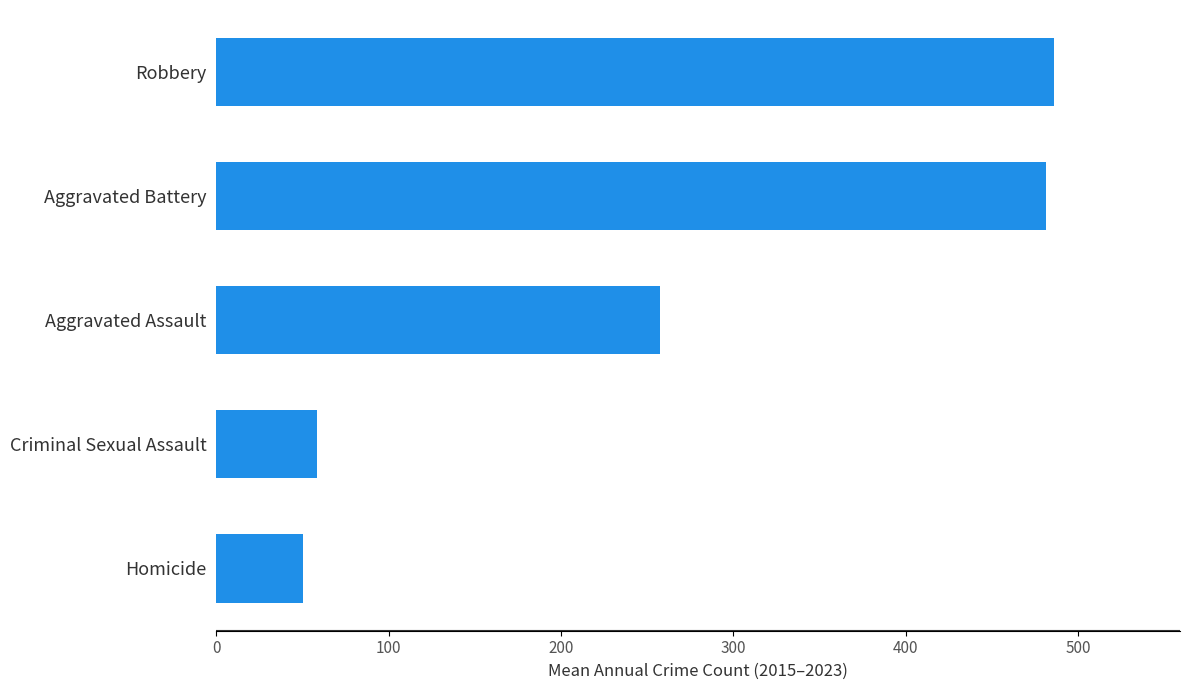

What is the maximum value shown in the chart?

486.3